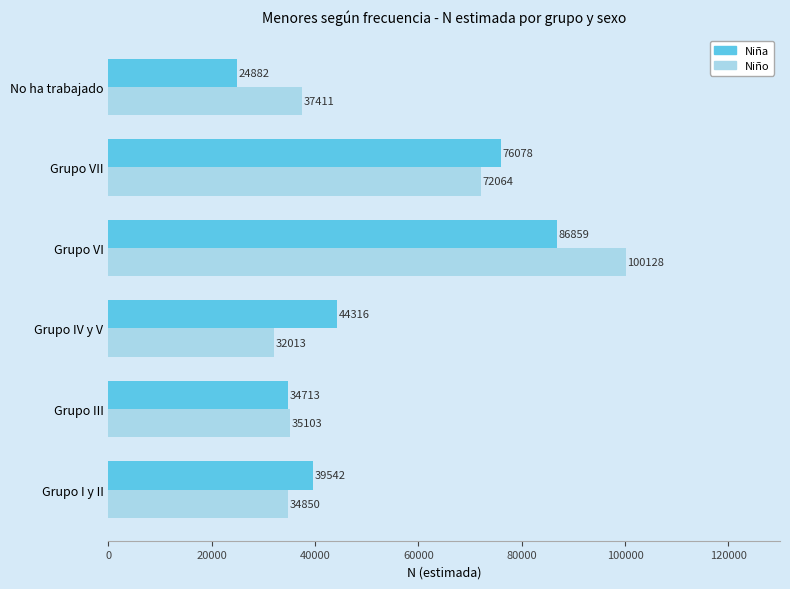

Is the value of Niño at Grupo VI greater than the value of Niña at Grupo VII?

Yes